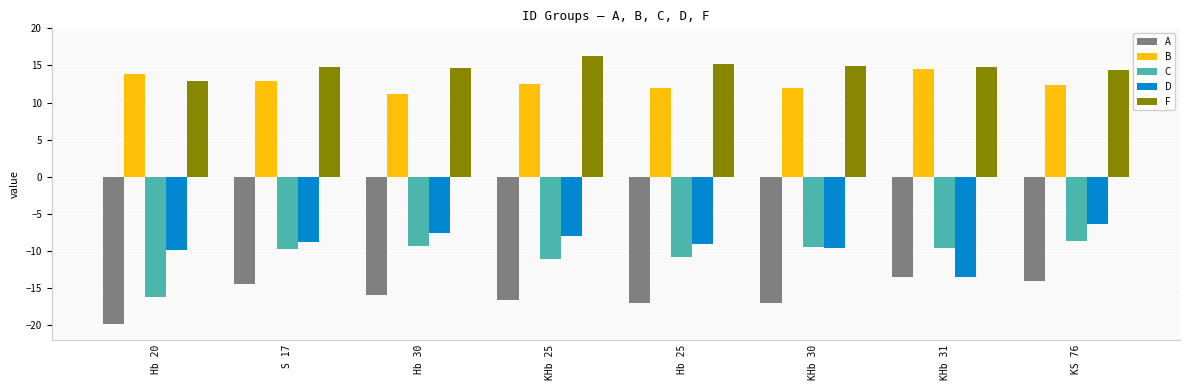

Count the number of data series in this chart.

5